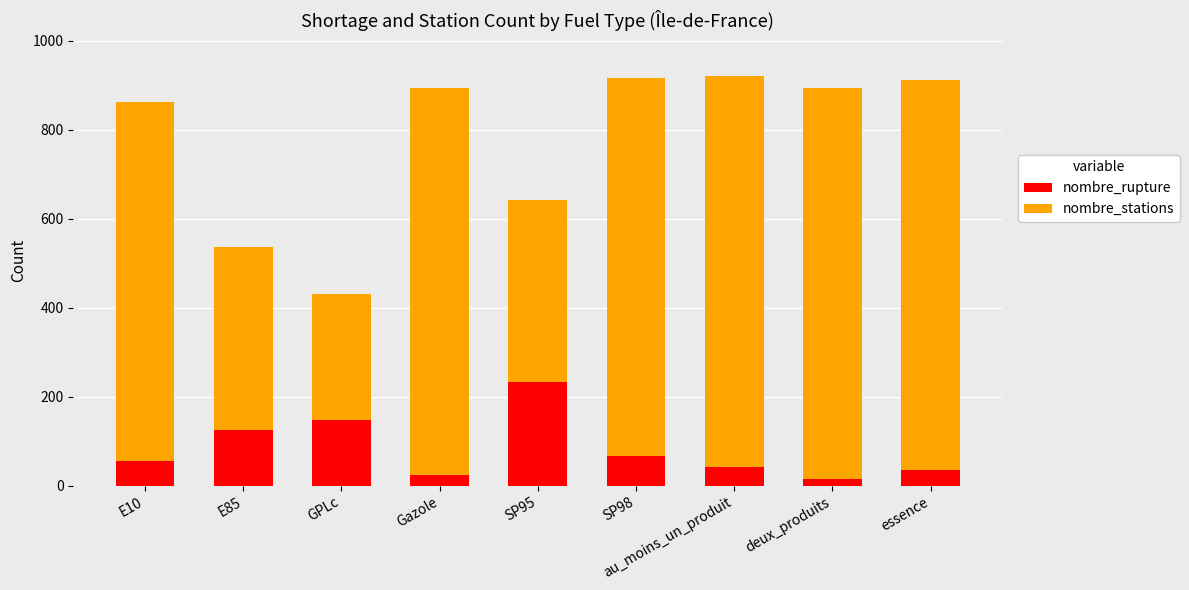

What is the sum of all nombre_rupture values?

744